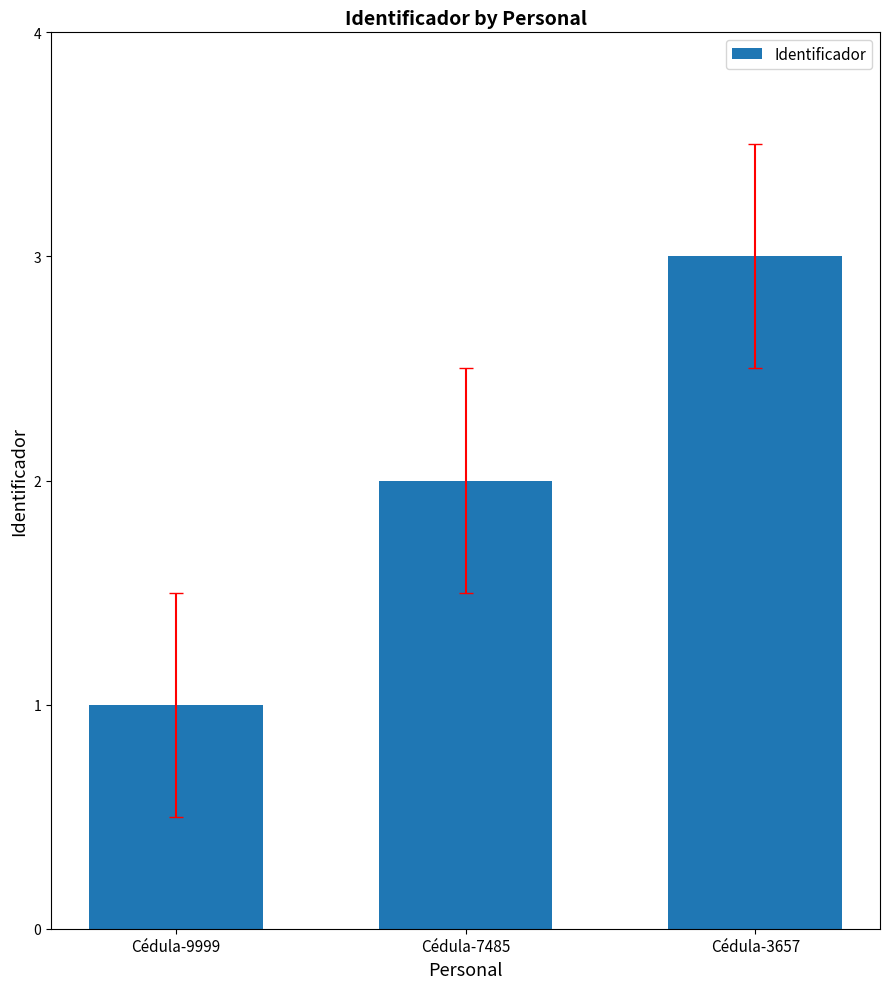

What is the smallest value displayed?

1